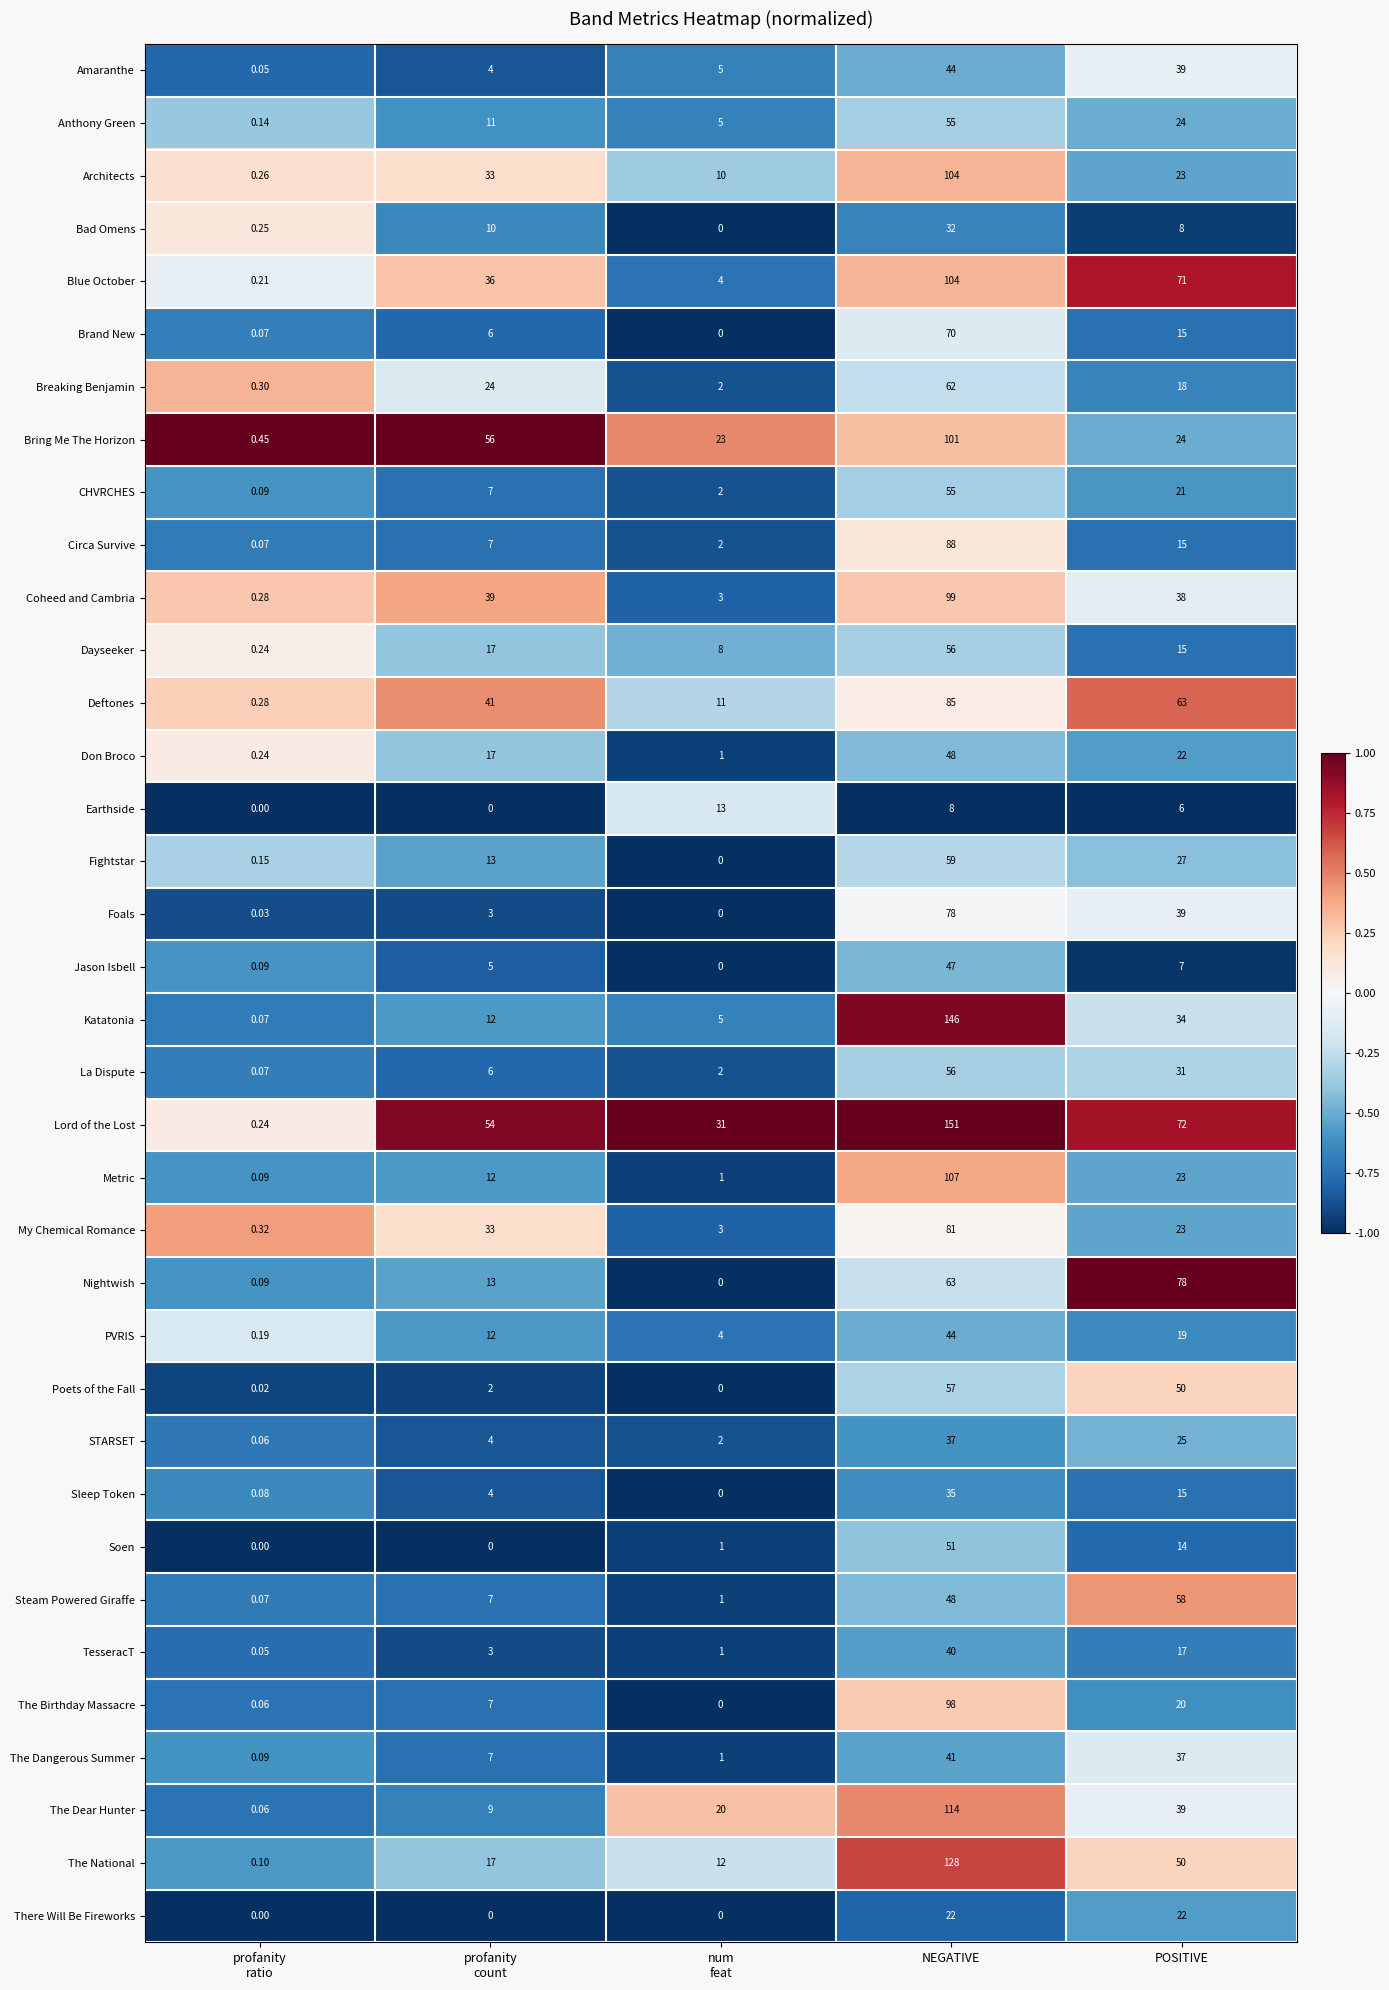

Which series has the largest range (max minus min)?

Lord of the Lost